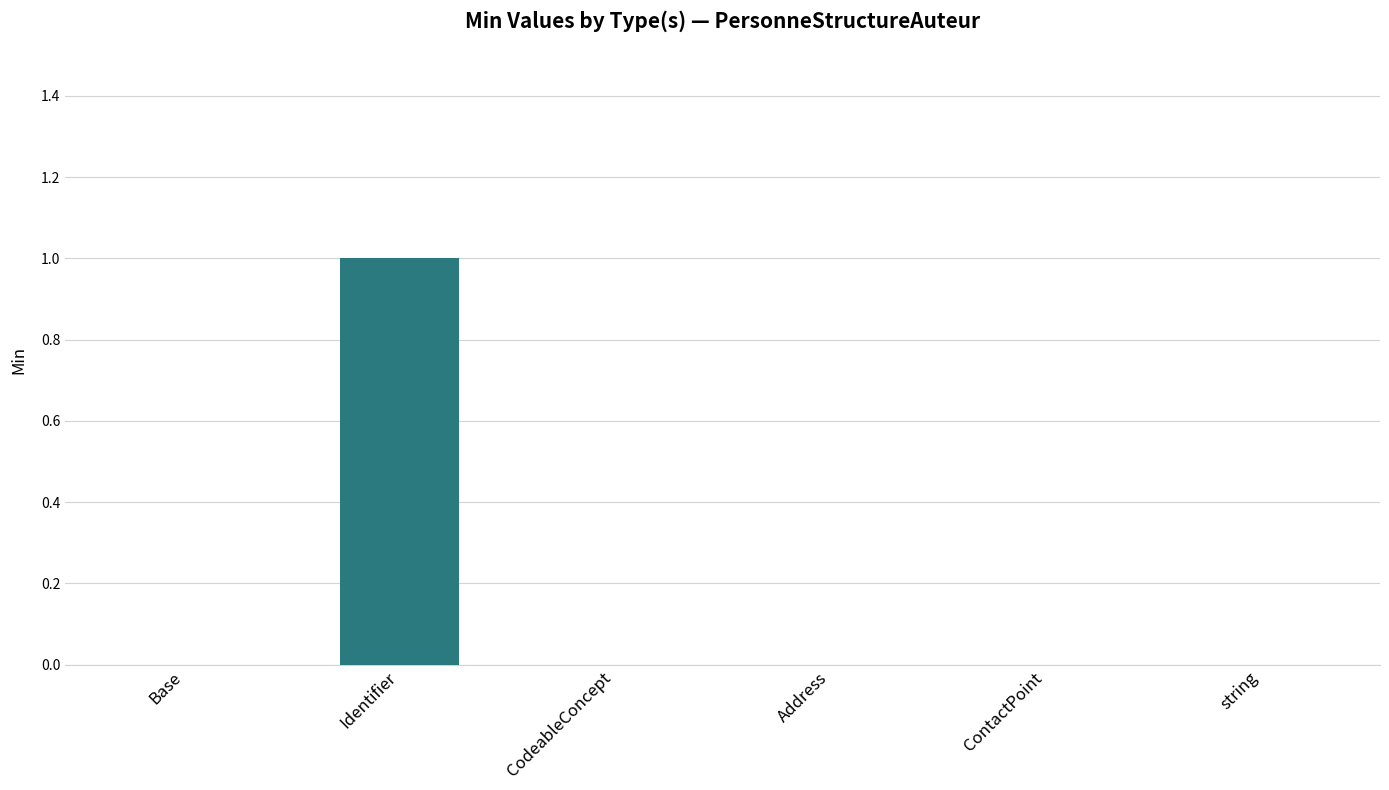

True or false: the data shows 1 at CodeableConcept.

False